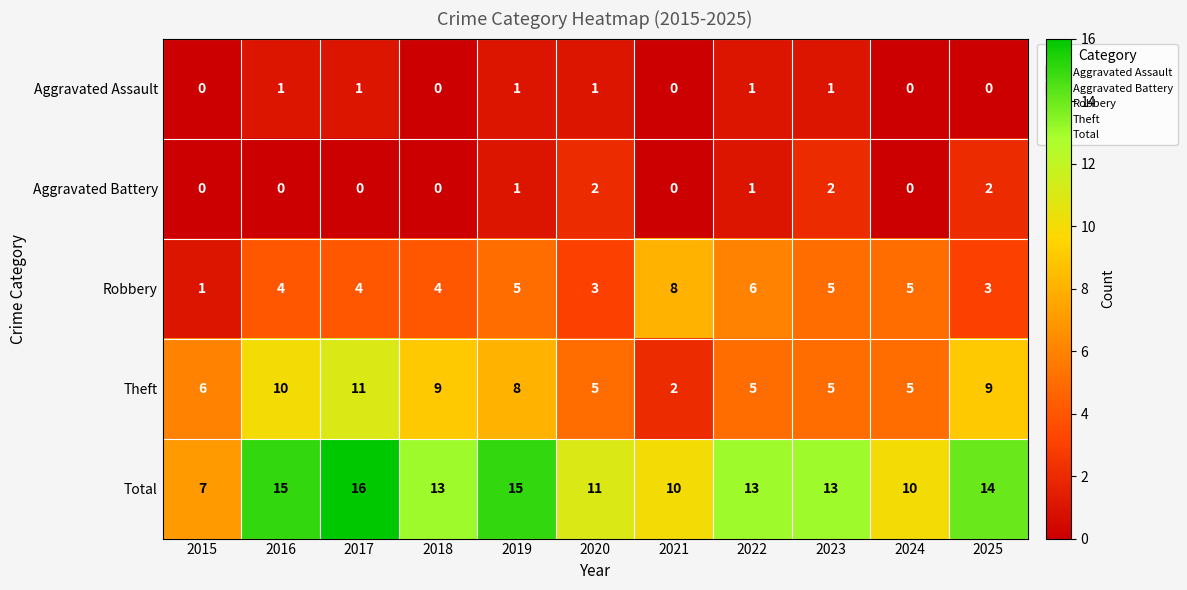

At which label does Robbery reach its minimum?

2015